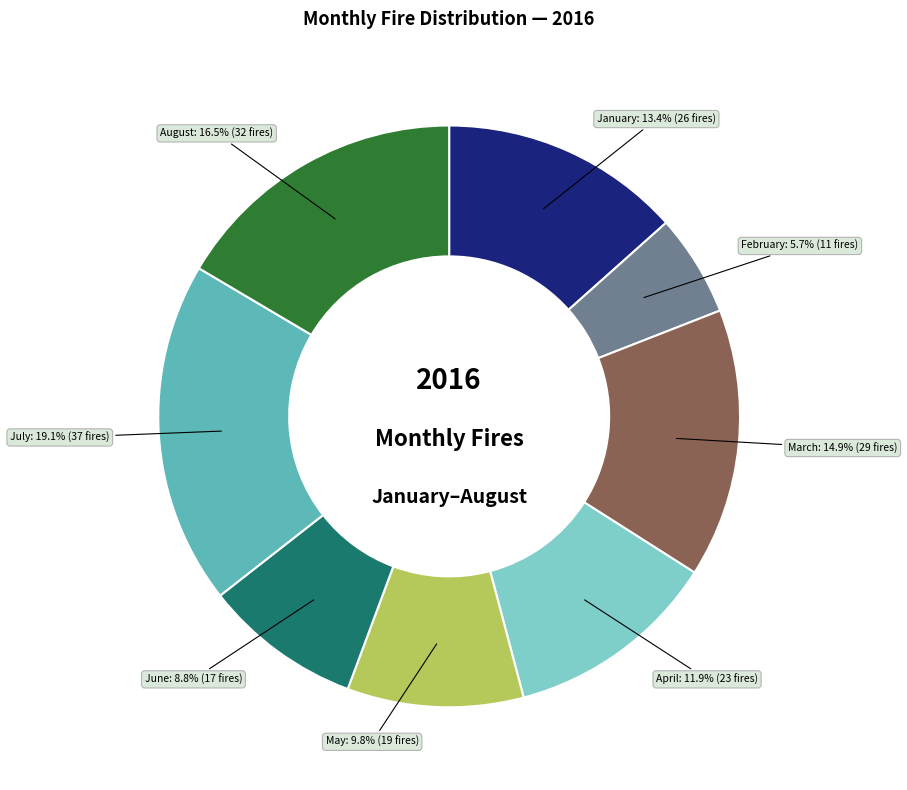

What is the ratio of the value at May: 9.8% to the value at April: 11.9%?

0.8